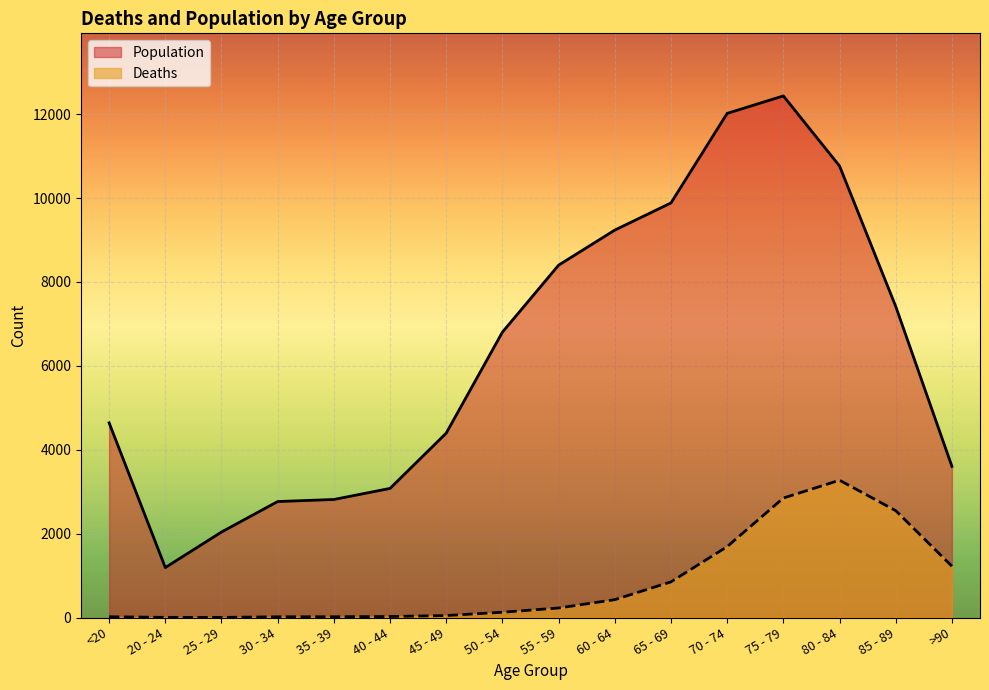

What is the difference between the highest and lowest values at 55 - 59?

8173